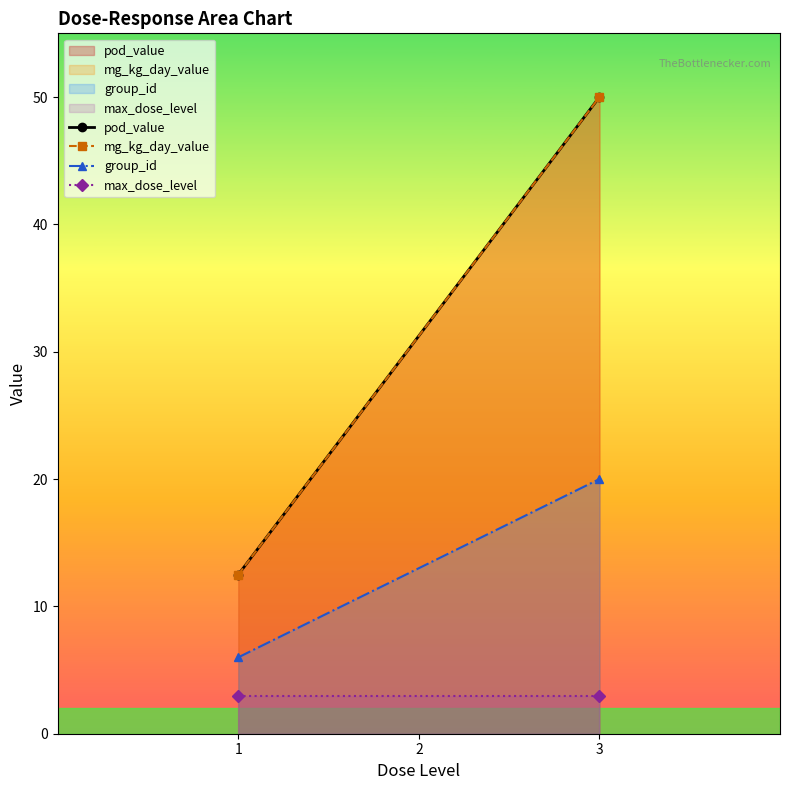

What value does the pod_value series have at 1?

12.5